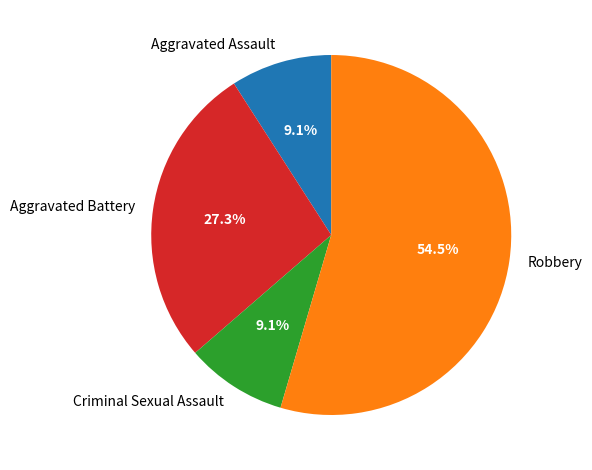

Does Criminal Sexual Assault account for over 50% of the chart?

No